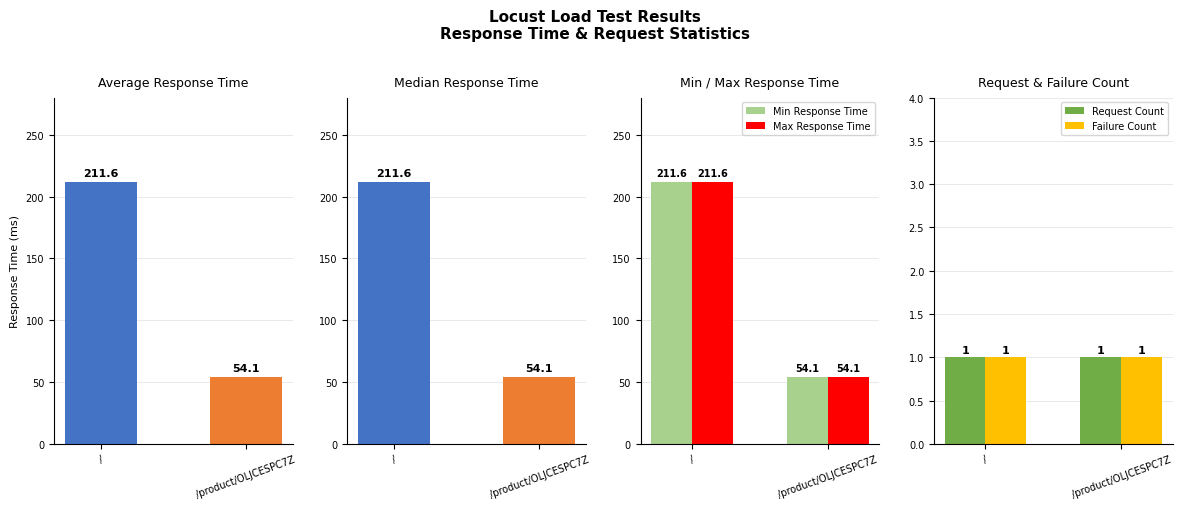

Reading left to right, list all the values displayed in this chart.

Average Response Time: /=211.6	/product/OLJCESPC7Z=54.1
Median Response Time: /=211.6	/product/OLJCESPC7Z=54.1
Min Response Time: /=211.6	/product/OLJCESPC7Z=54.1
Max Response Time: /=211.6	/product/OLJCESPC7Z=54.1
Request Count: /=1.0	/product/OLJCESPC7Z=1.0
Failure Count: /=1.0	/product/OLJCESPC7Z=1.0